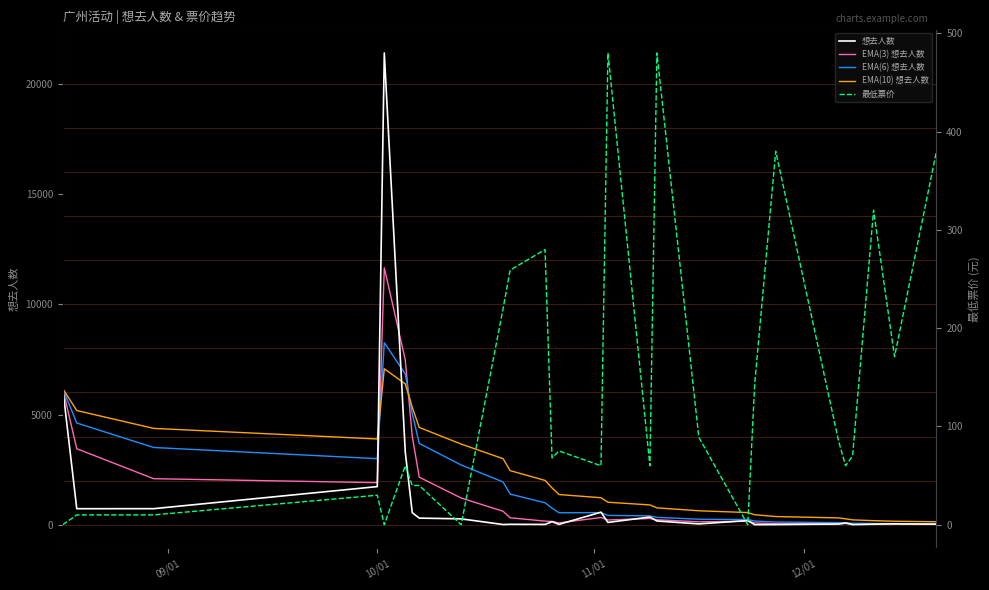

What is the maximum value for EMA(10) 想去人数?

7076.3